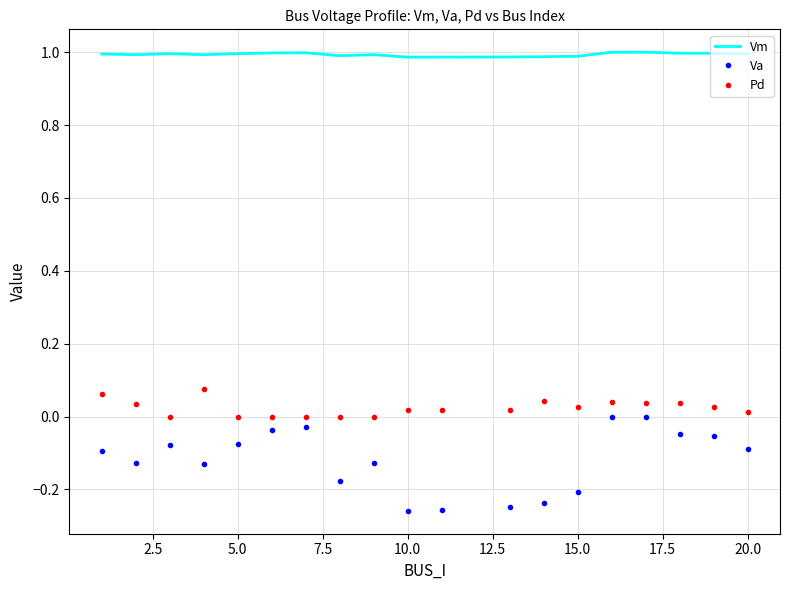

True or false: Vm and Va intersect in this chart.

False